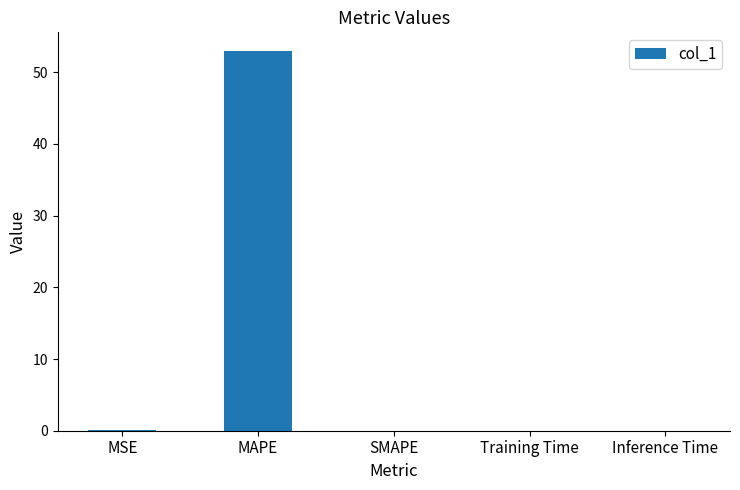

Are the bars horizontal?

No